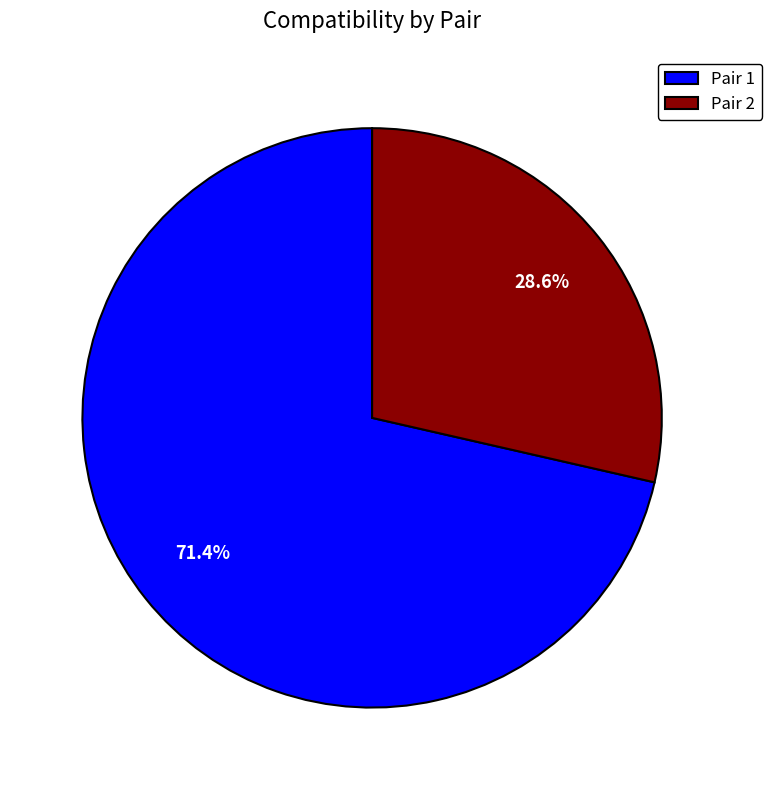

What percentage is NOT represented by Pair 1?

28.6%